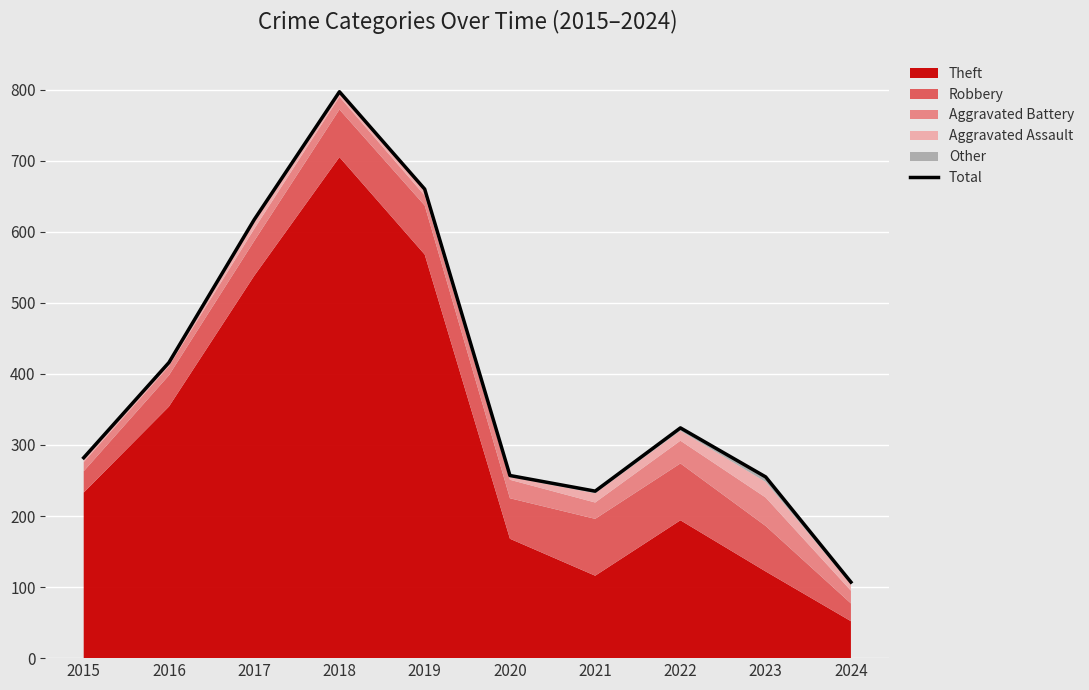

What is the ratio of the value at 2015 to the value at 2022?

0.9